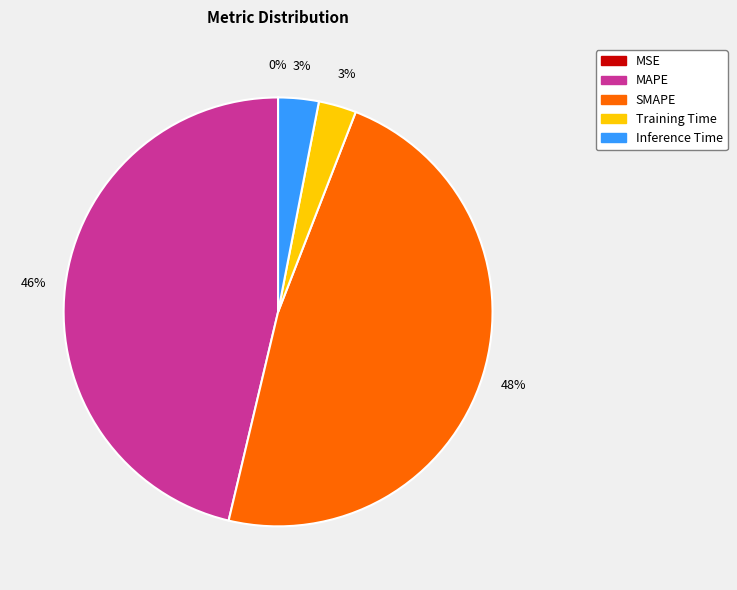

To the nearest percent, what is the combined percentage of Inference Time and Training Time?

6%